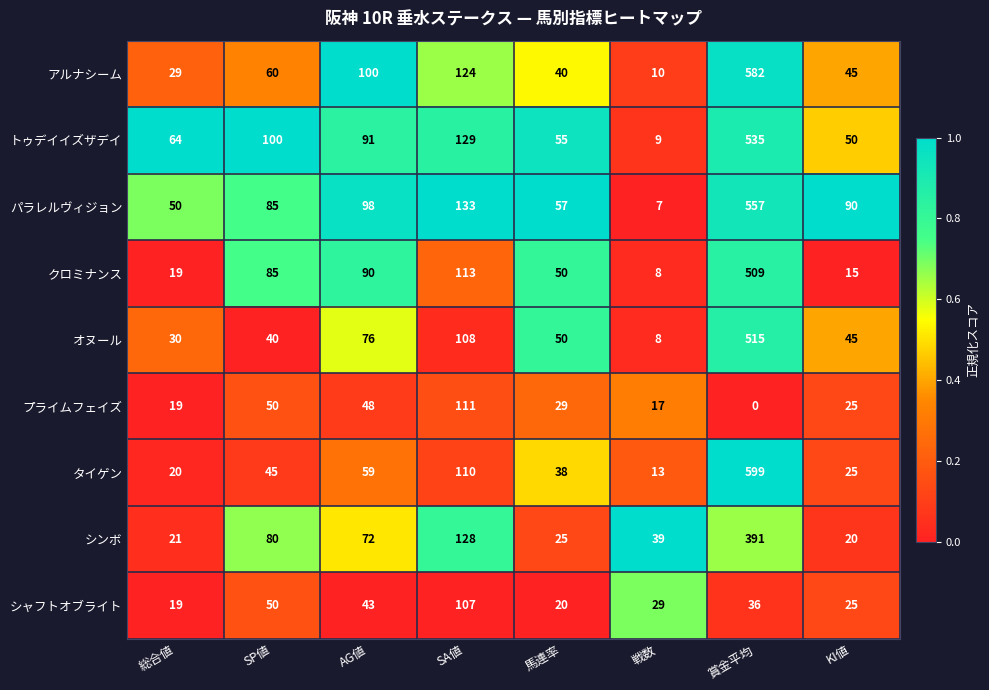

The パラレルヴィジョン series shows 50 at 総合値. True or false?

True